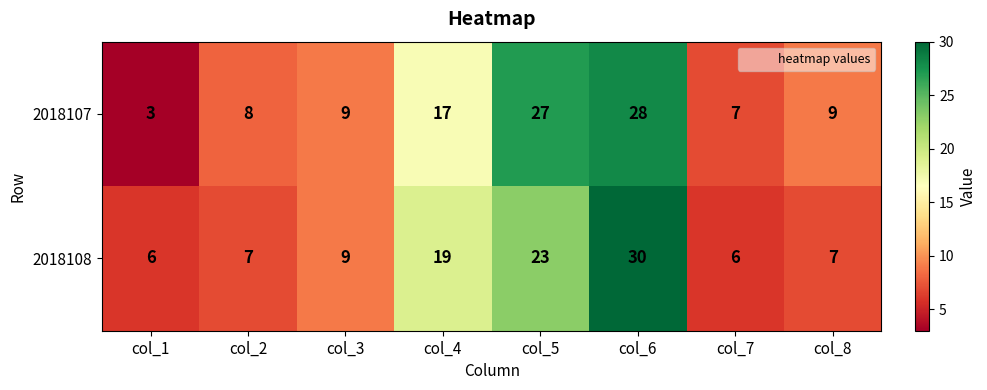

What is the difference between the second highest and minimum values in the 2018108 series?

17